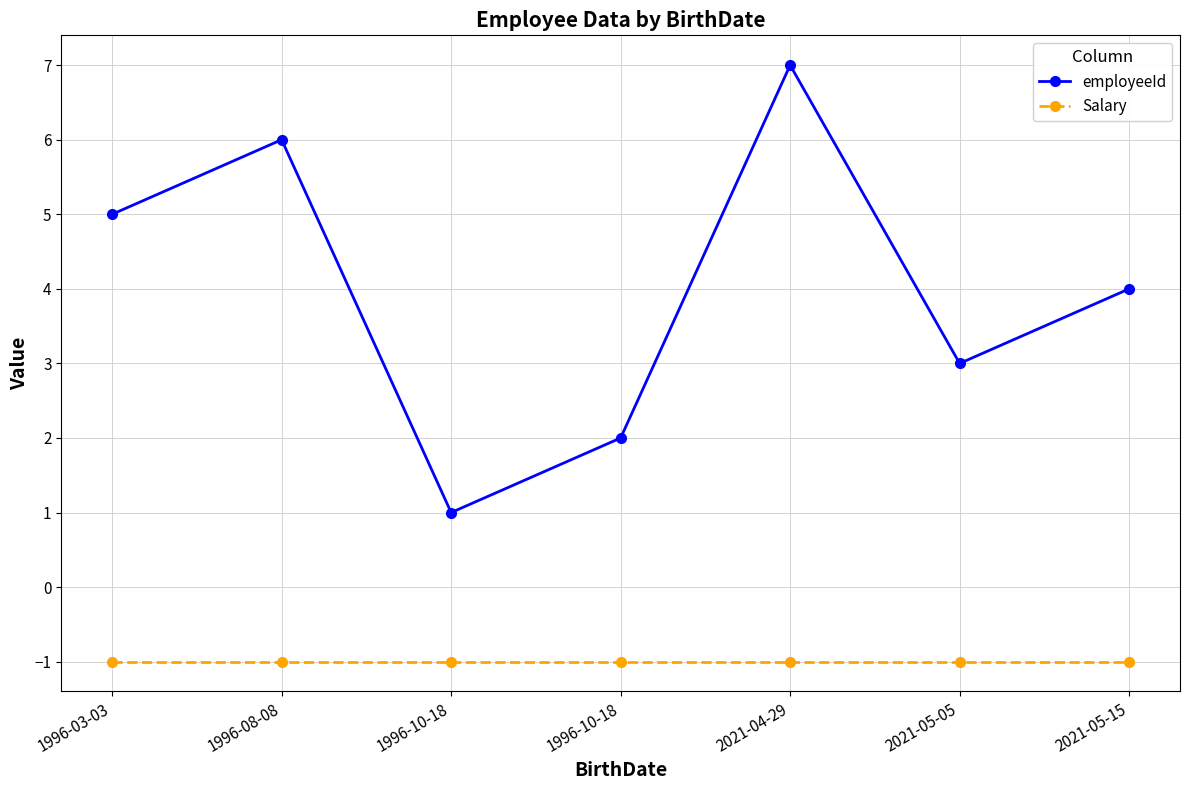

True or false: employeeId has a value of 4 at 2021-05-15.

True